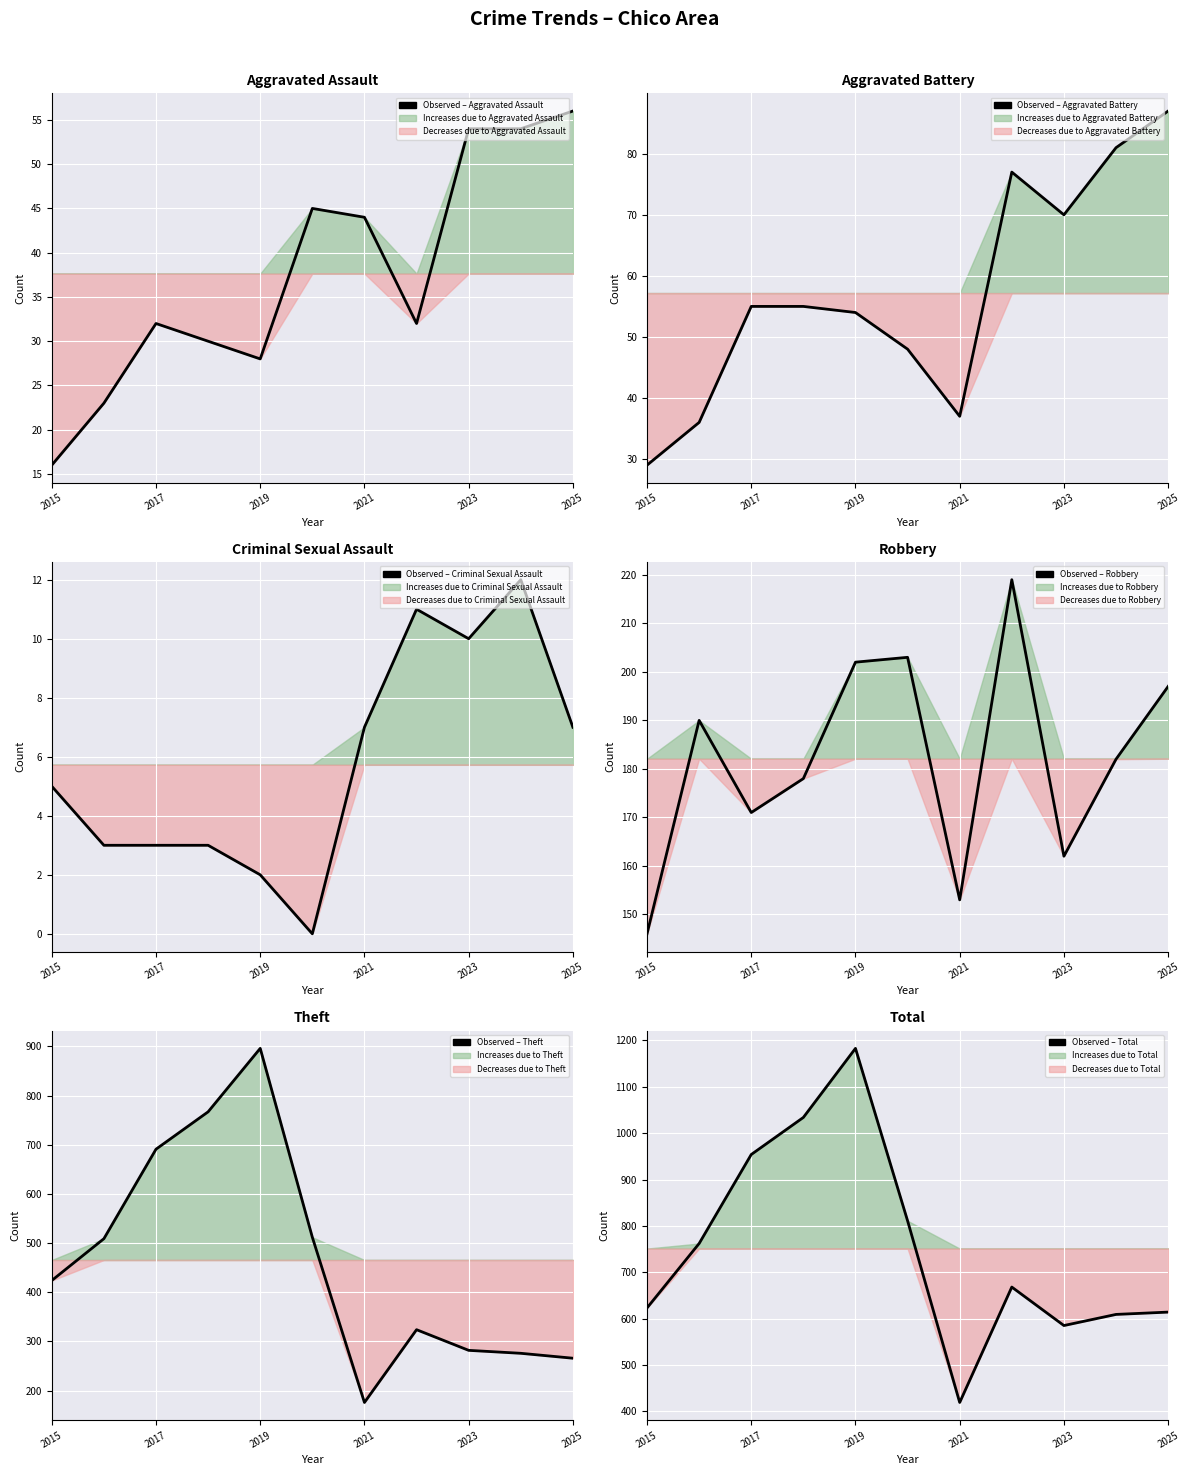

Count the number of categories in the chart.

11